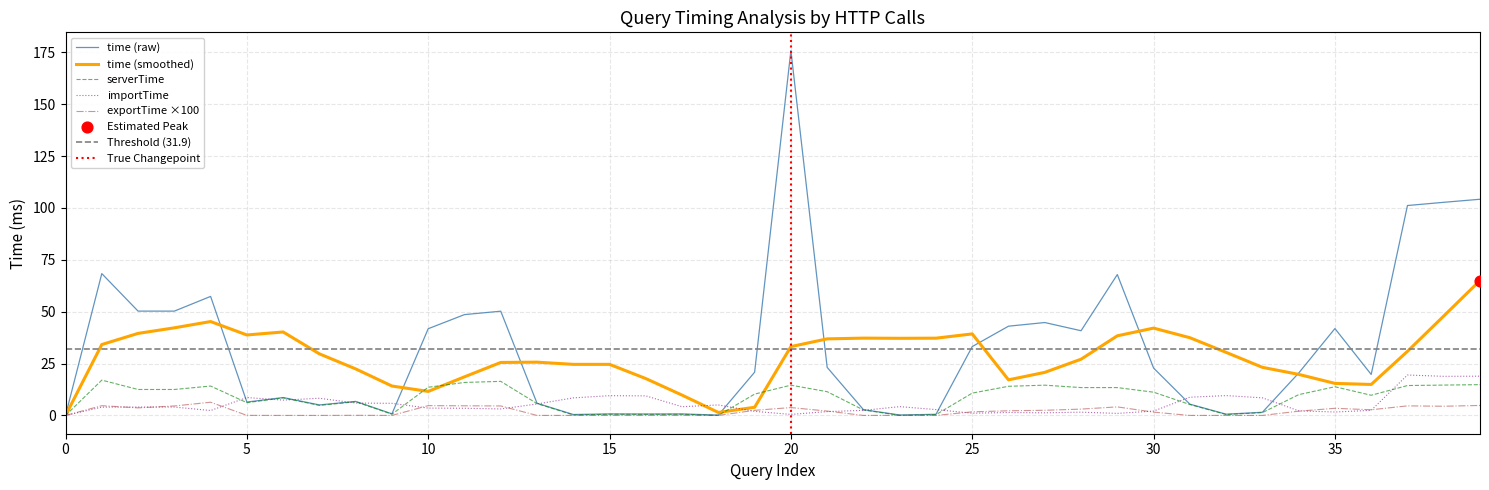

At how many categories does at least one series exceed 104?

2